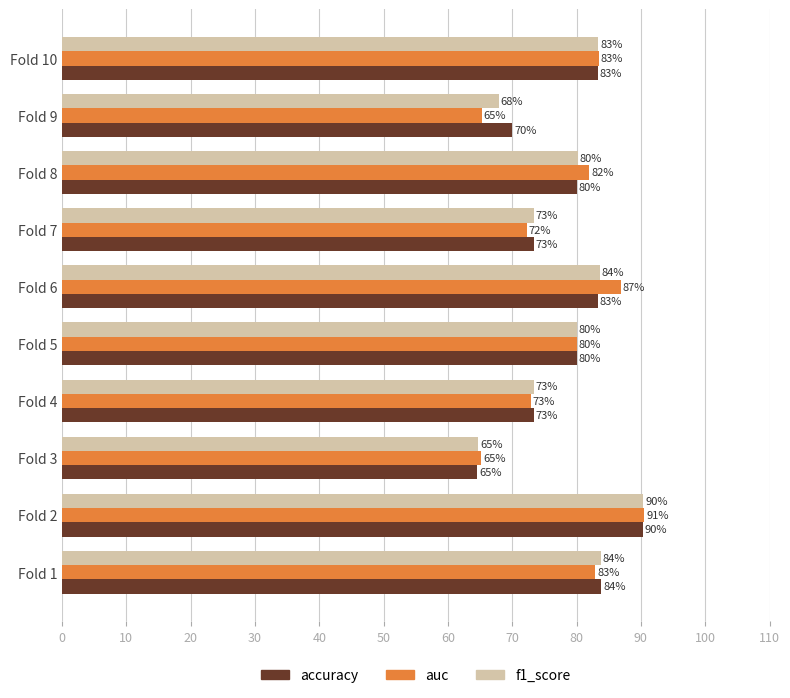

True or false: f1_score has a value of 67.9 at Fold 9.

True